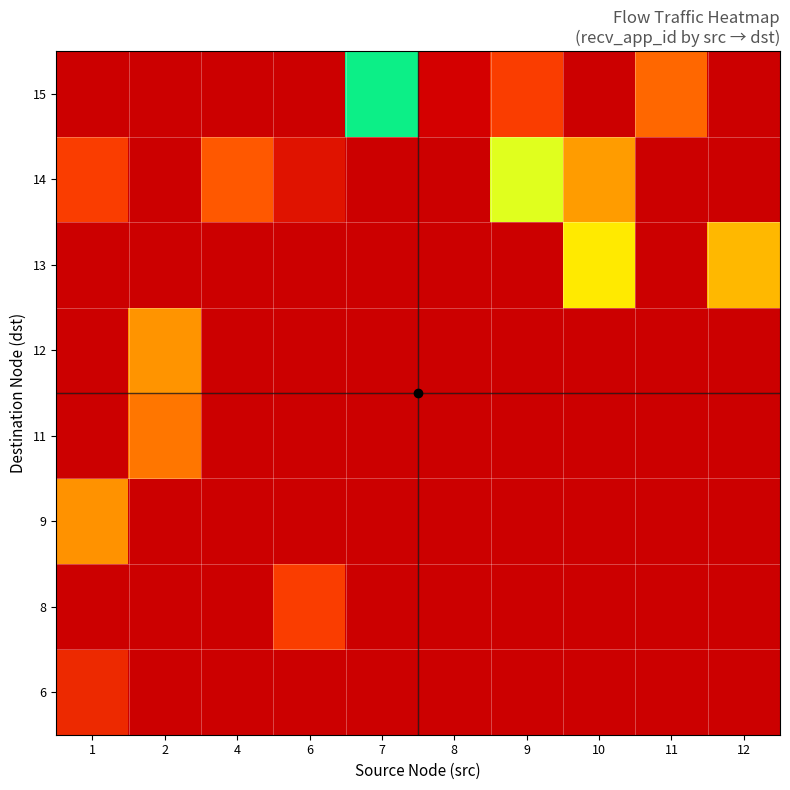

What is the greatest value displayed?

12.5